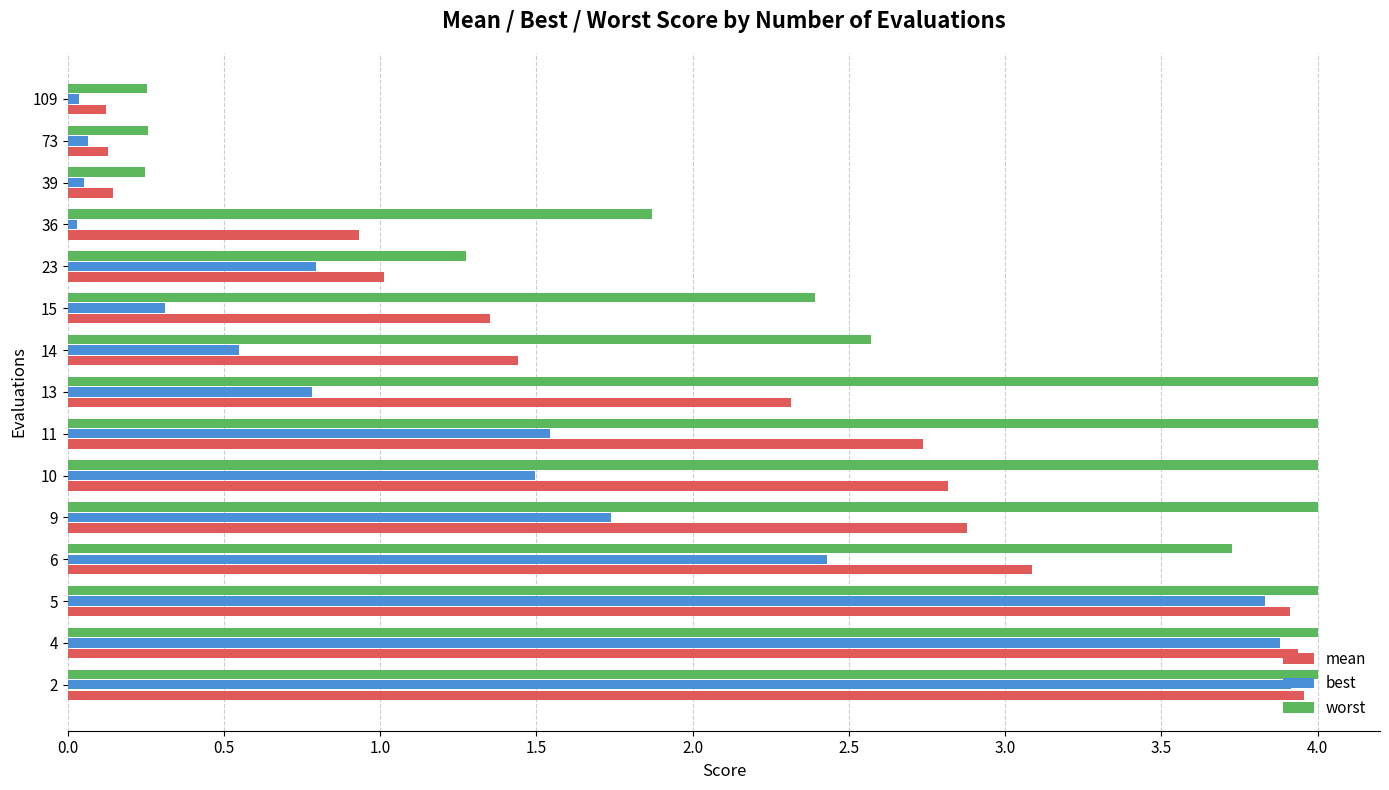

Which series changed the most between 11 and 23?

worst